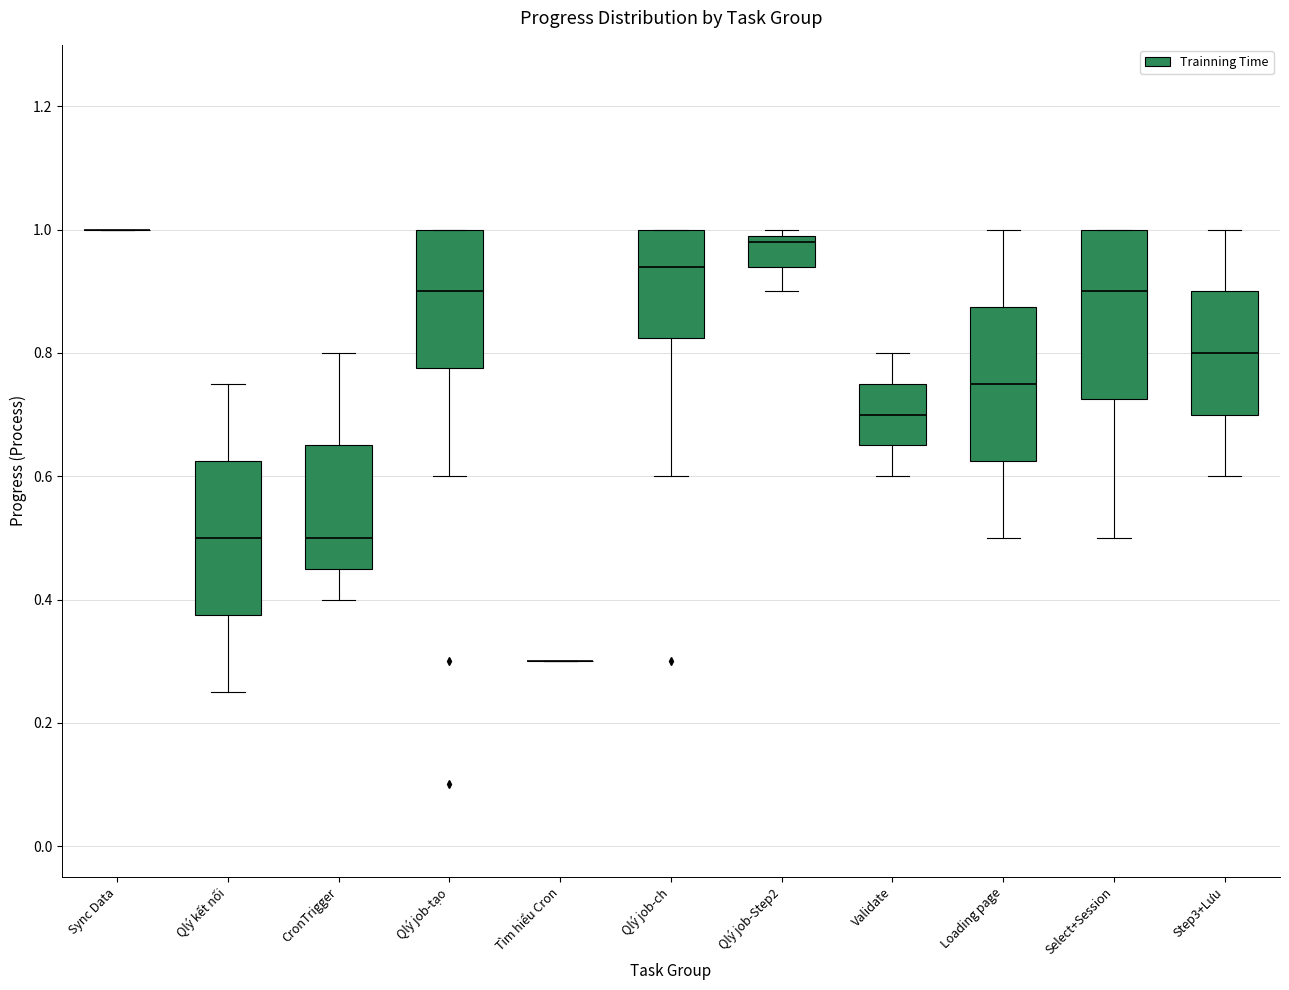

Which box is the tallest, from its lower edge to its upper edge?

Select+Session